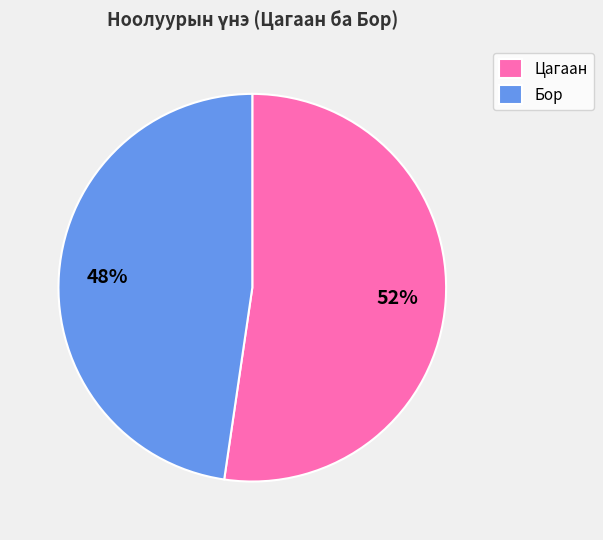

Which slice is the largest?

Цагаан